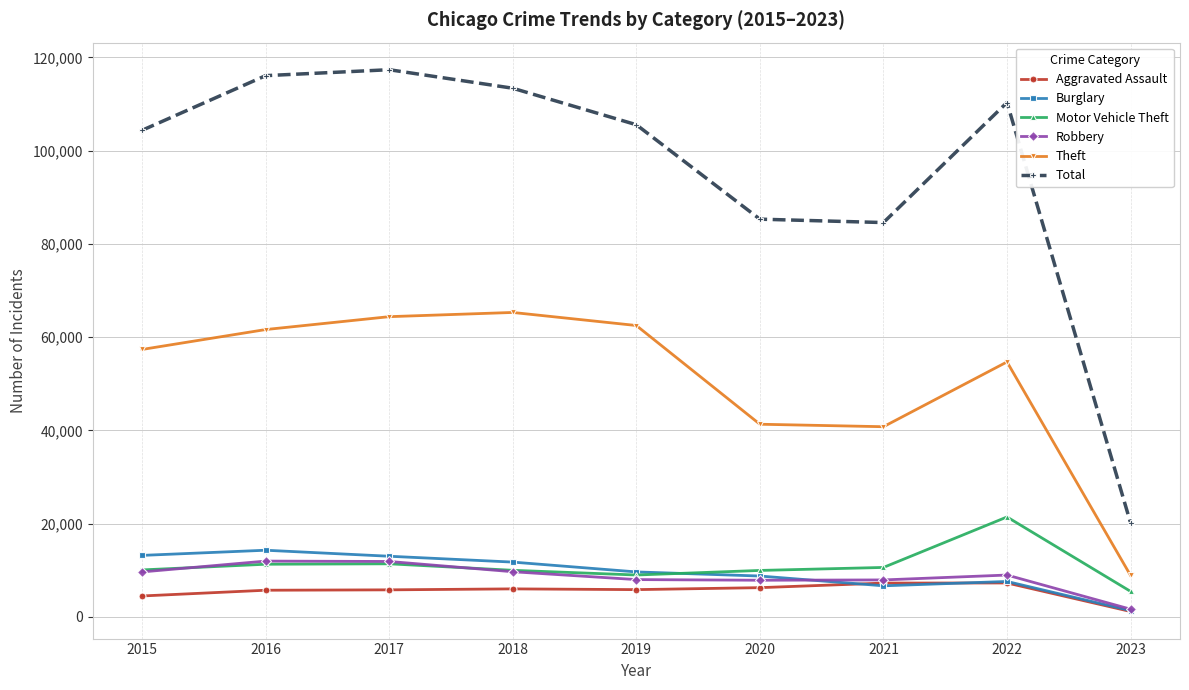

Which series has the widest spread of values?

Total